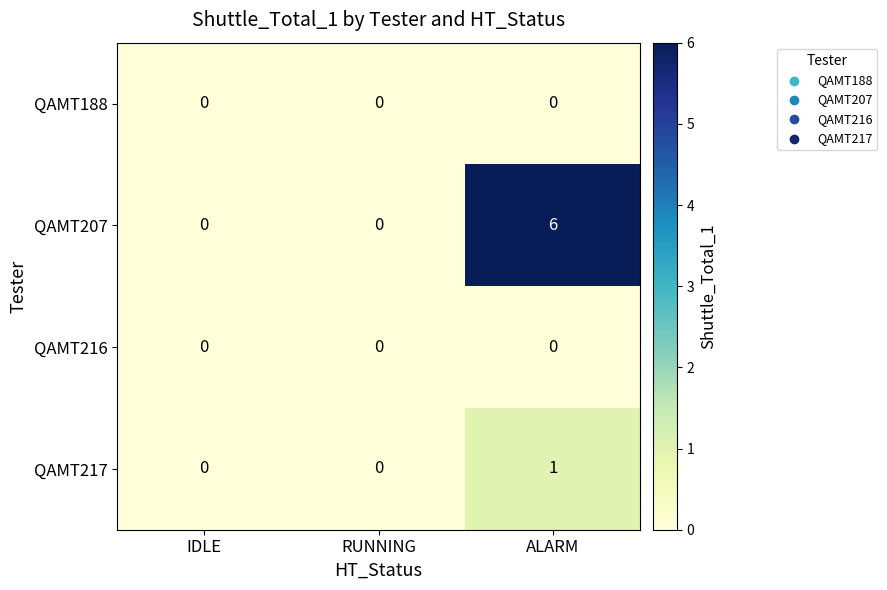

Which label corresponds to the largest value in the chart?

ALARM